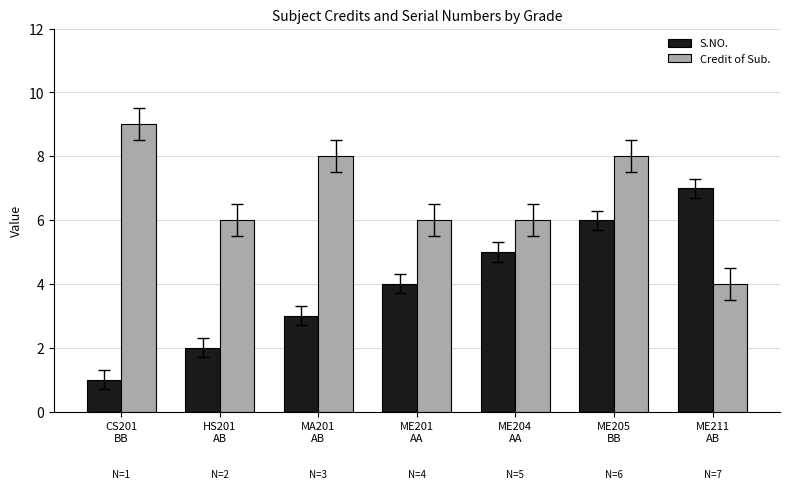

What is the difference between the Credit of Sub. values at CS201
BB and ME205
BB?

1